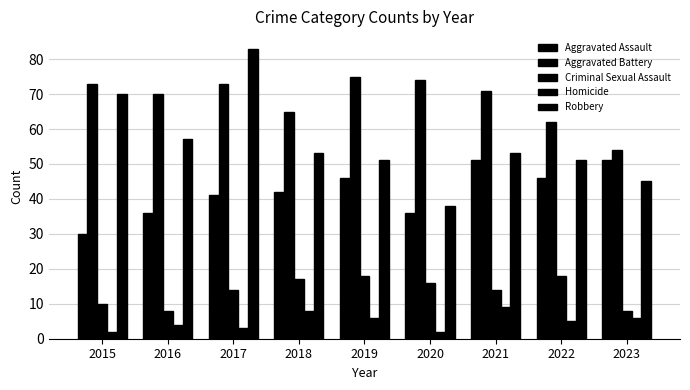

Count the number of data series in this chart.

5